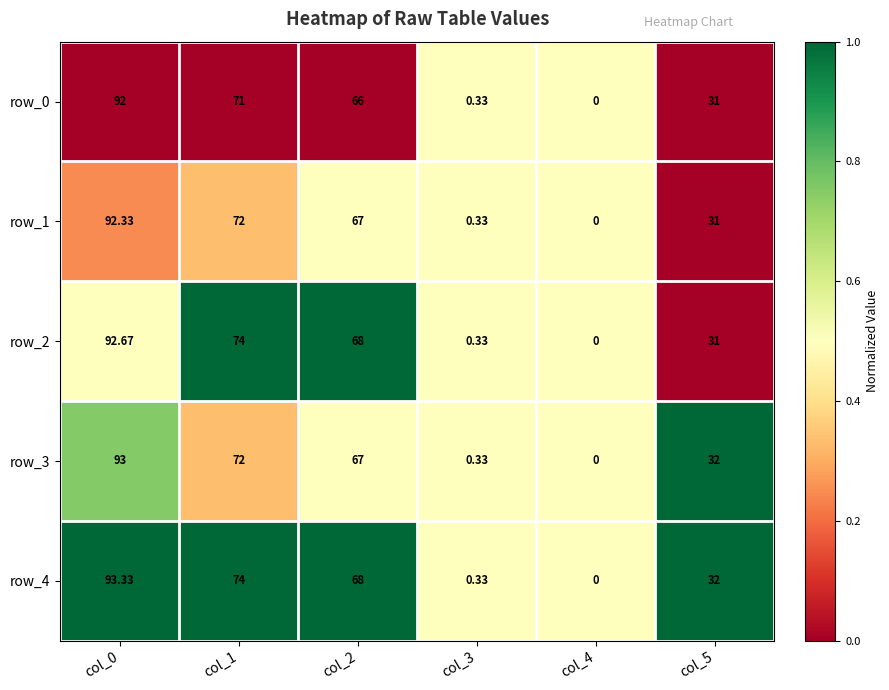

Is the value of row_0 at col_4 greater than the value of row_2 at col_5?

No